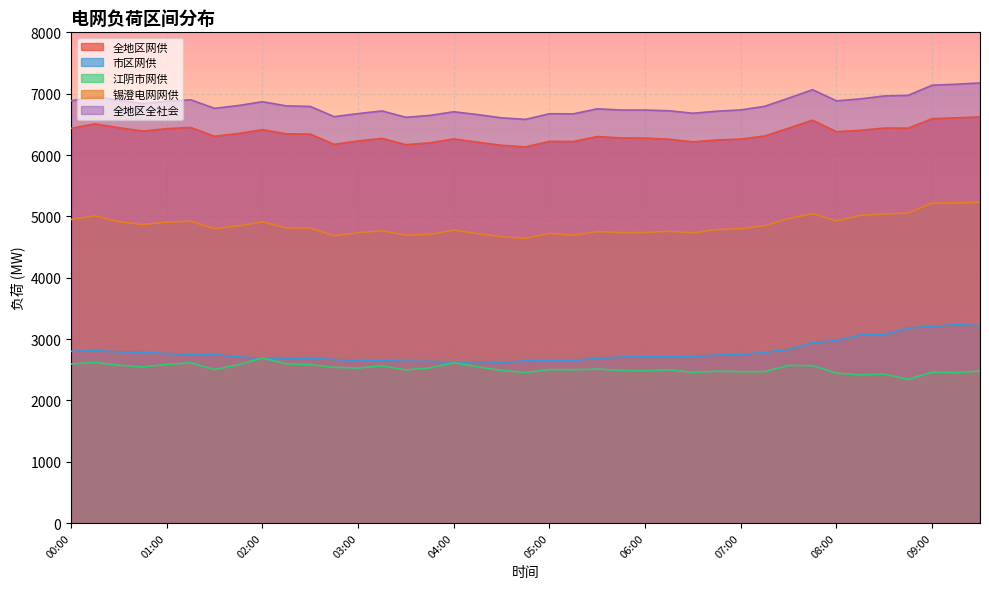

True or false: 全地区网供 and 市区网供 cross at least once.

False